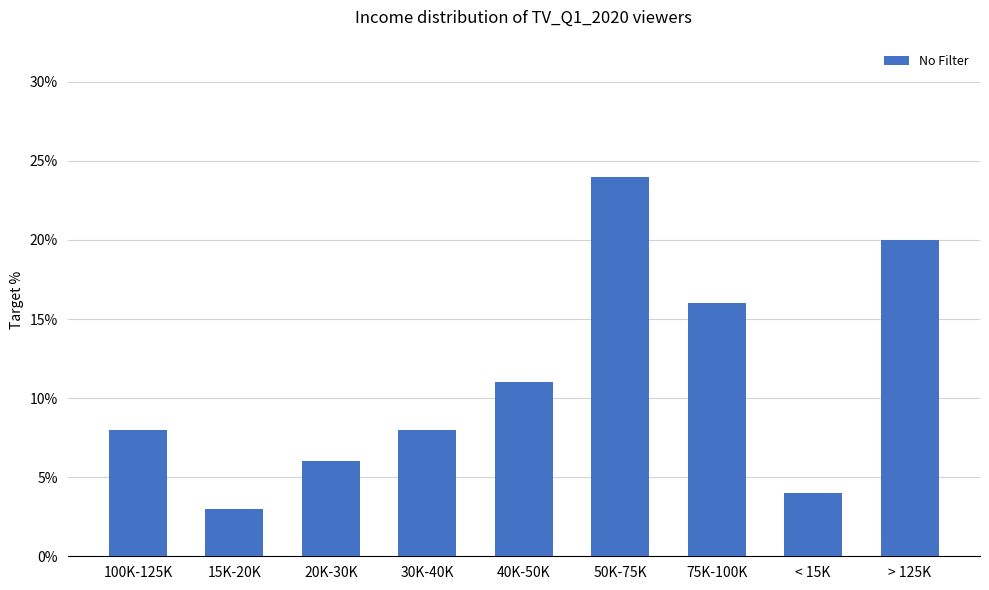

Reading right to left, extract all data points from this chart.

> 125K=0.2	< 15K=0.0	75K-100K=0.2	50K-75K=0.2	40K-50K=0.1	30K-40K=0.1	20K-30K=0.1	15K-20K=0.0	100K-125K=0.1